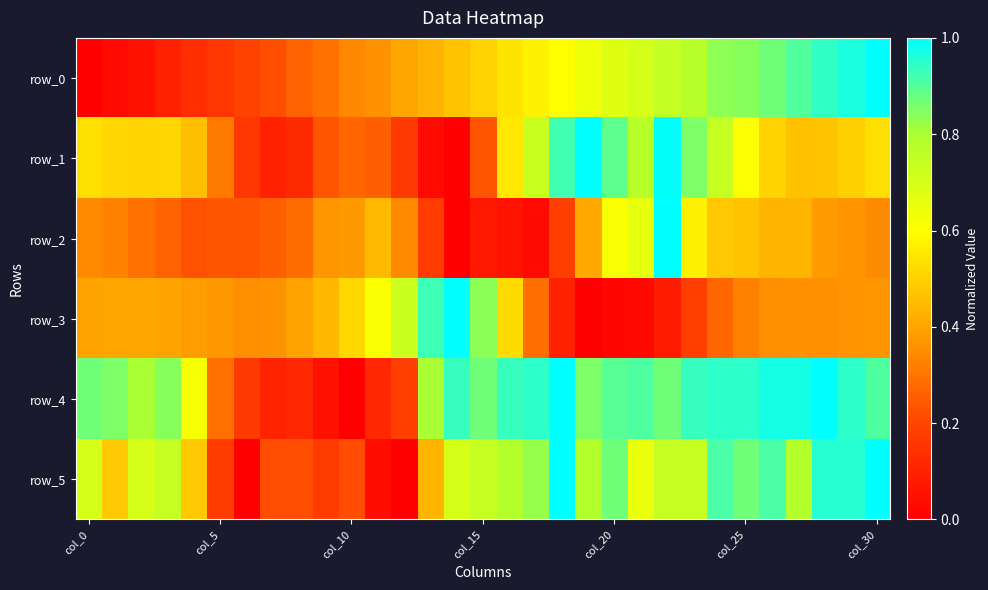

Which series has the largest range (max minus min)?

row_0